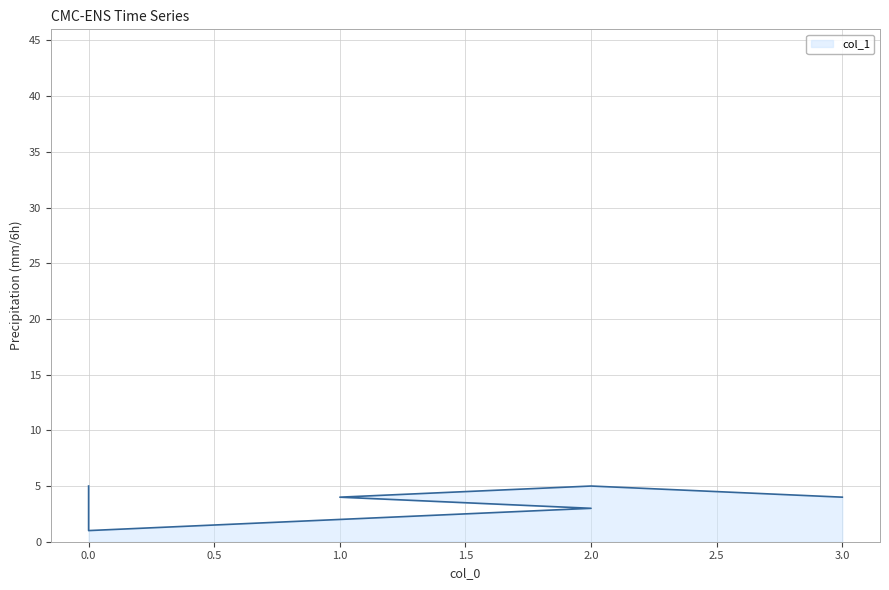

Is it true that the value at 0 is 1?

False